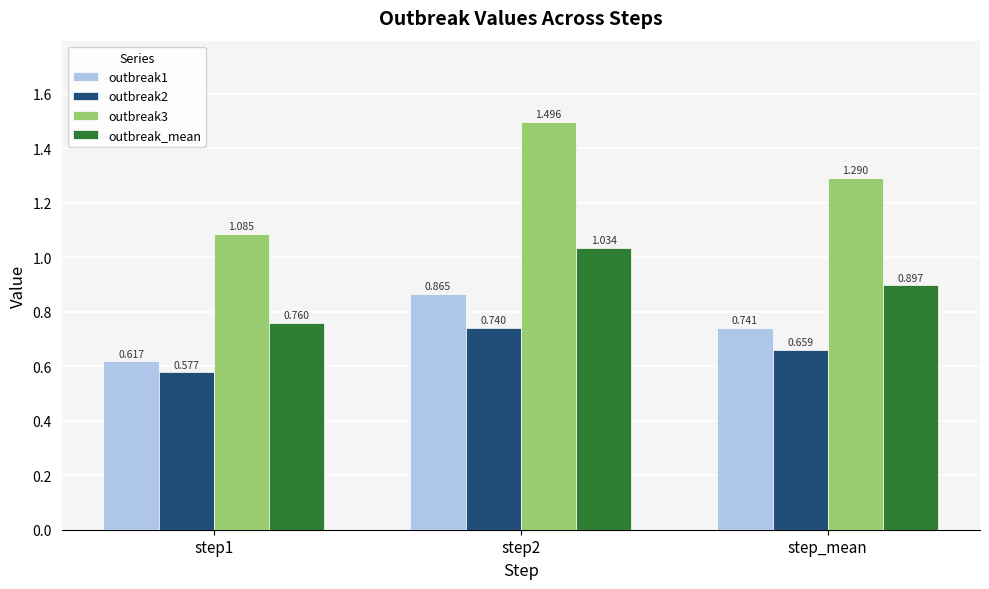

Are the bars grouped side by side (vs. stacked)?

Yes